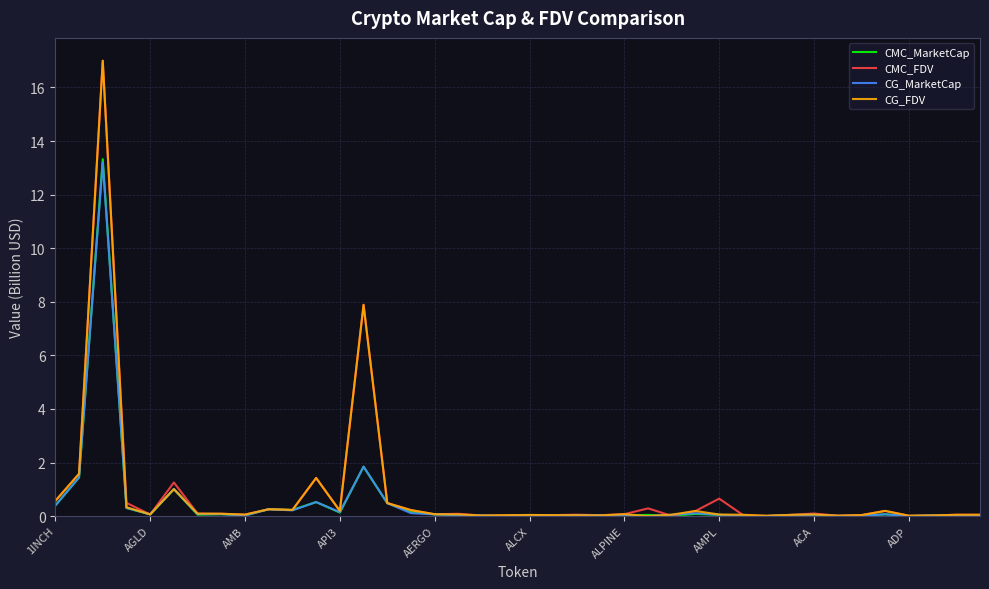

Which series has the largest total across all categories?

CMC_FDV